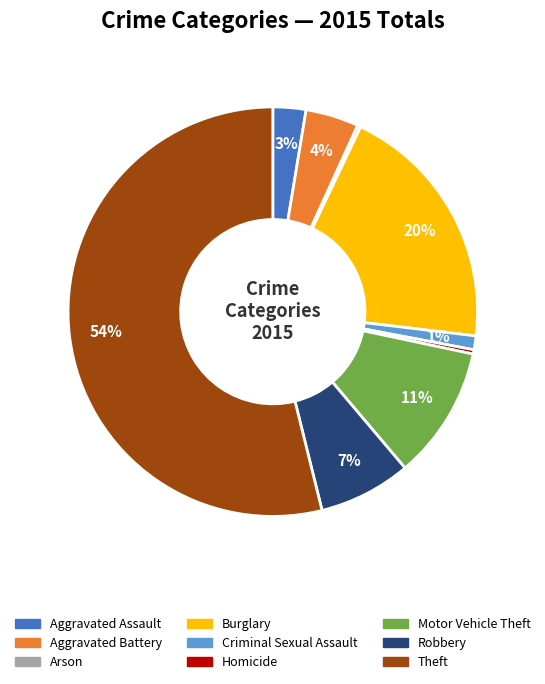

To the nearest percent, what portion does Motor Vehicle Theft represent?

11%